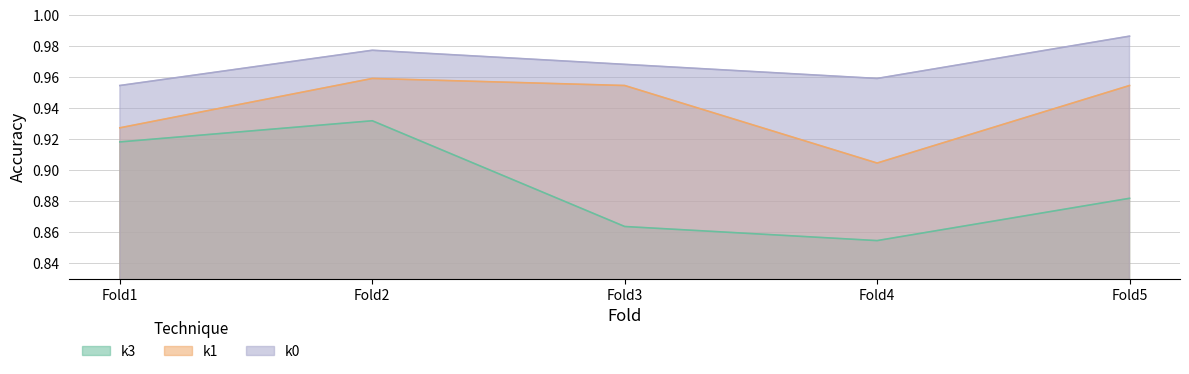

The k0 series shows 1.0 at Fold5. True or false?

True